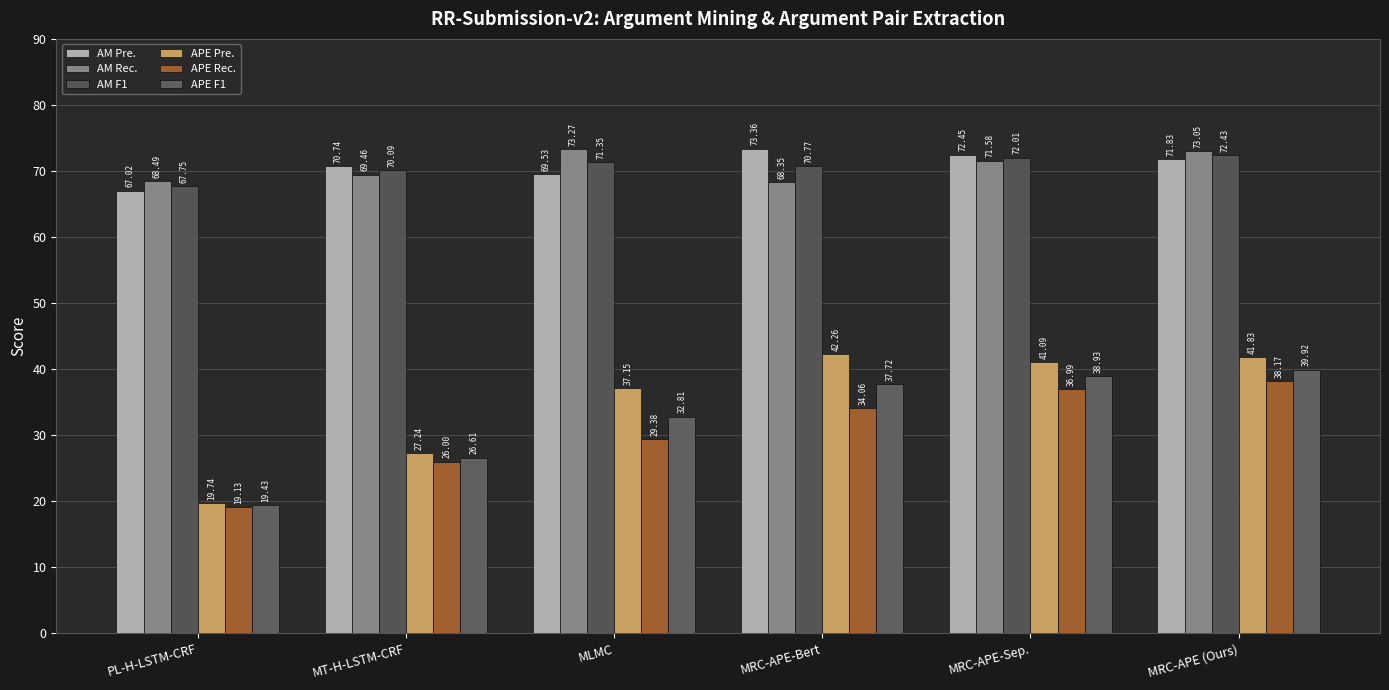

At which label does AM F1 first exceed 71?

MLMC